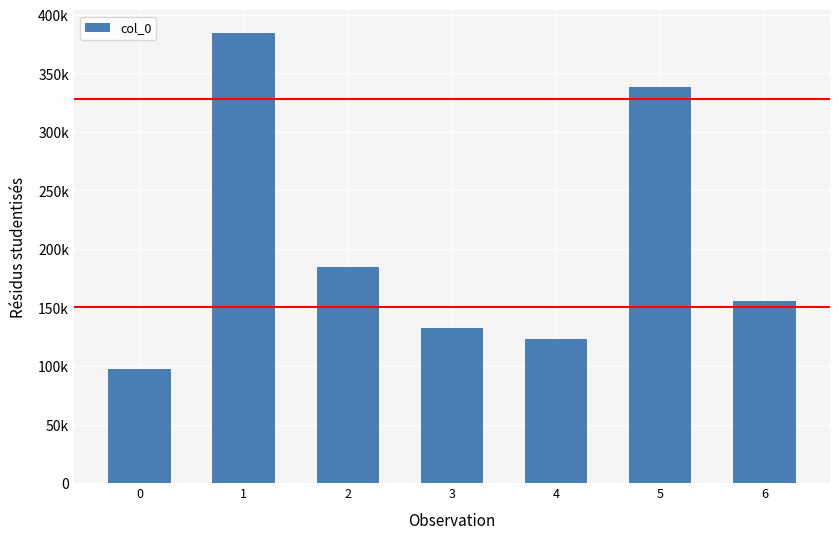

What is the sum of the values at 0 and 4?

220717